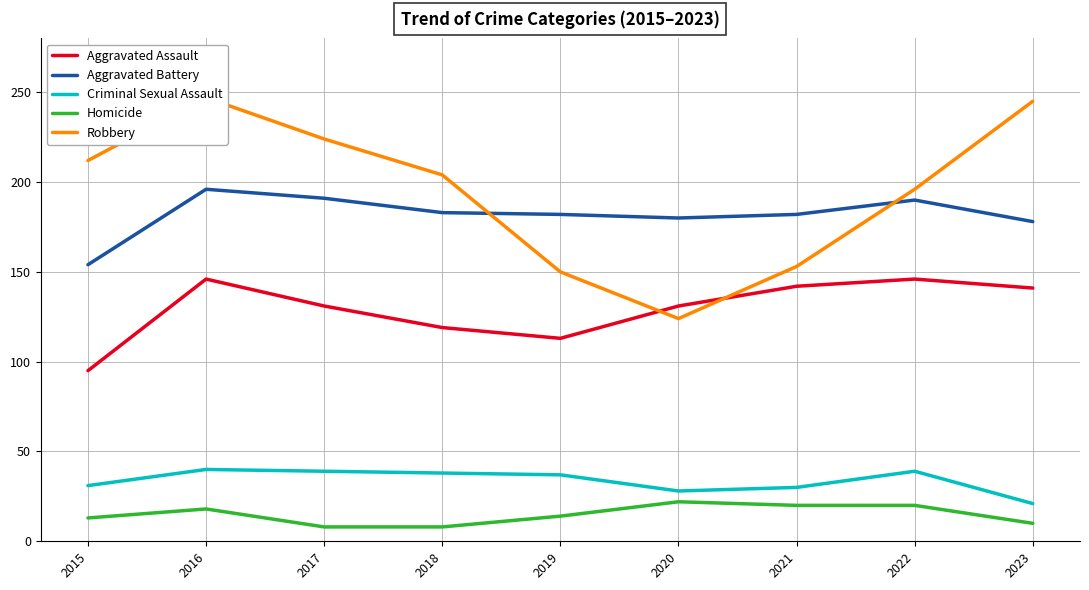

What is the minimum value for Aggravated Assault?

95